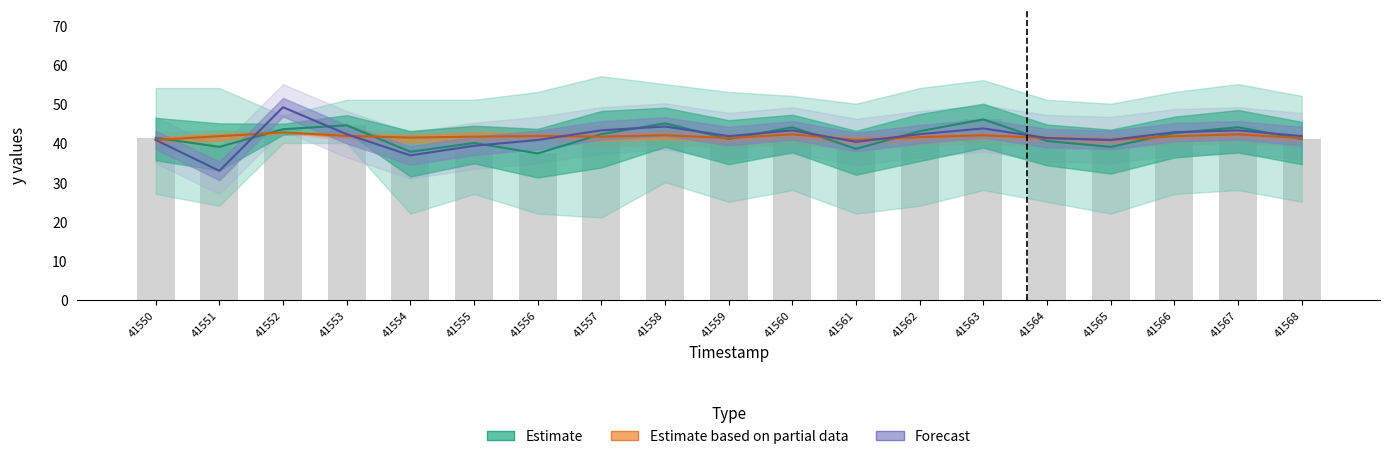

What is the difference between the Estimate values at 41565 and 41563?

7.0